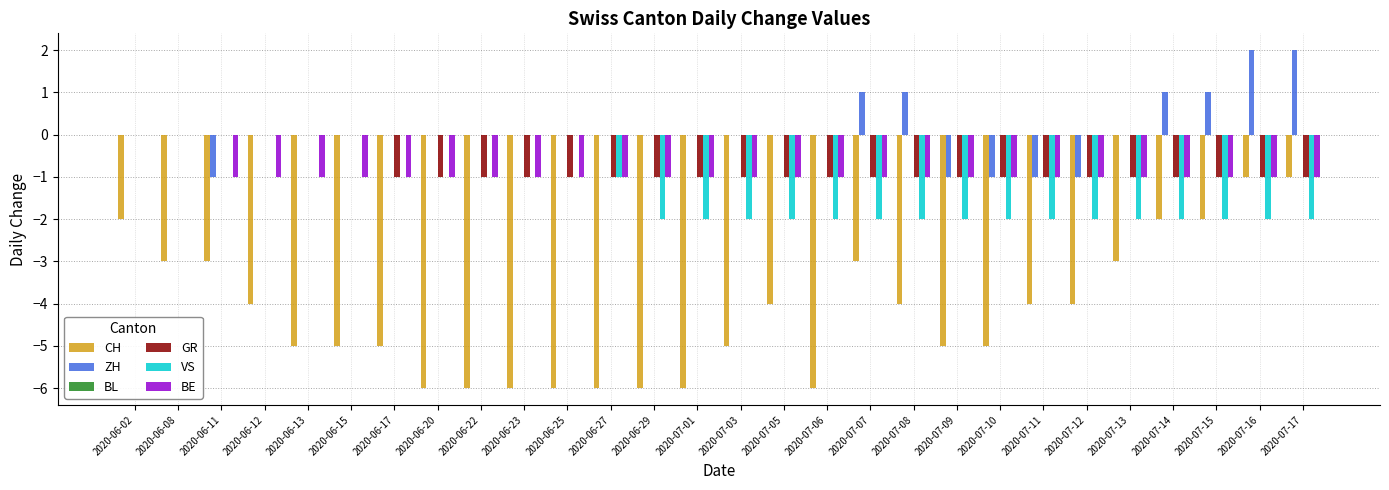

True or false: ZH has a value of -2 at 2020-06-12.

False